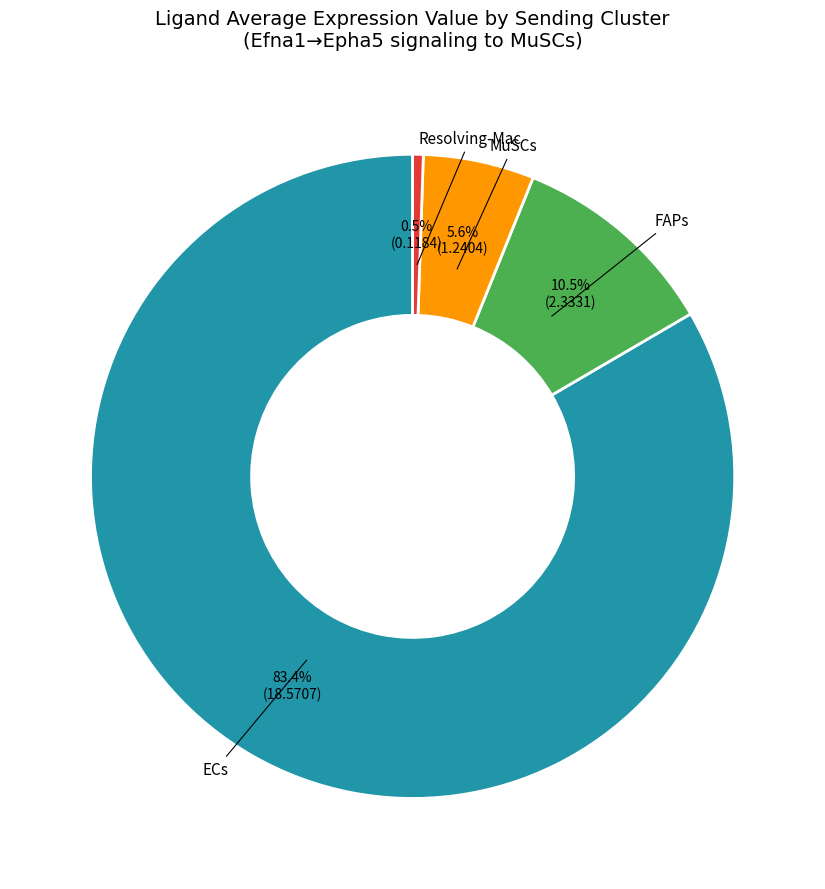

Is there a majority slice in this chart?

Yes